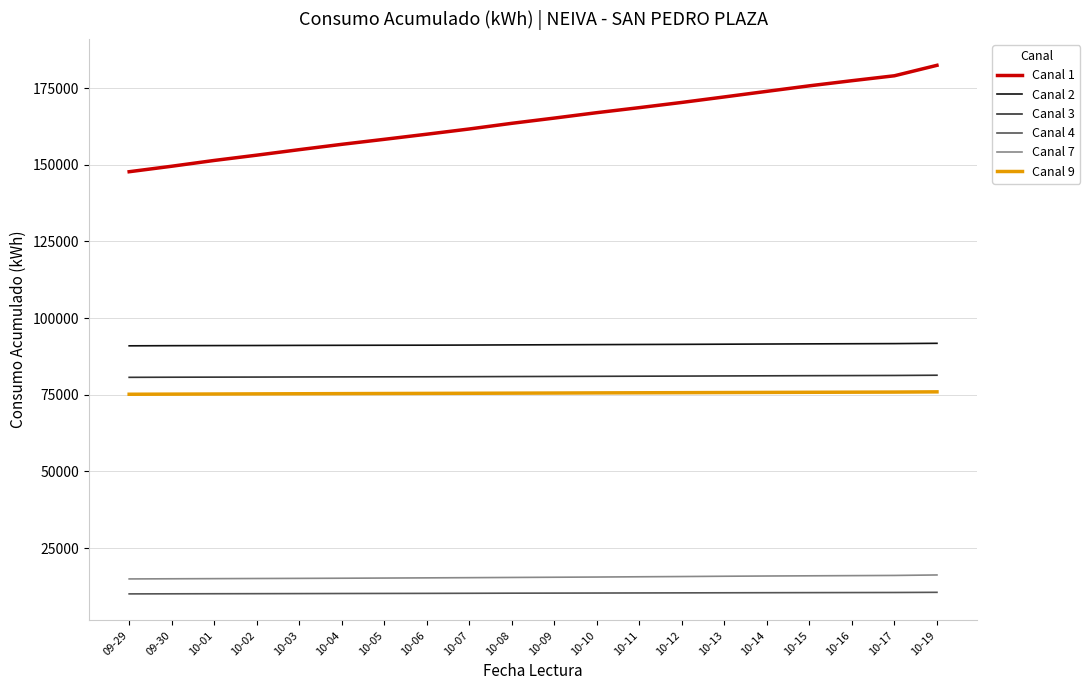

Which series has the widest spread of values?

Canal 1